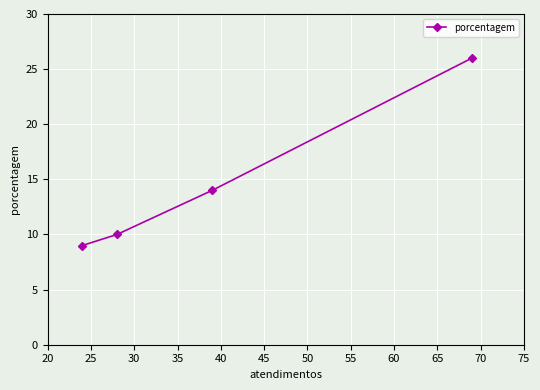

What is the value of the 4th point from the left?

26